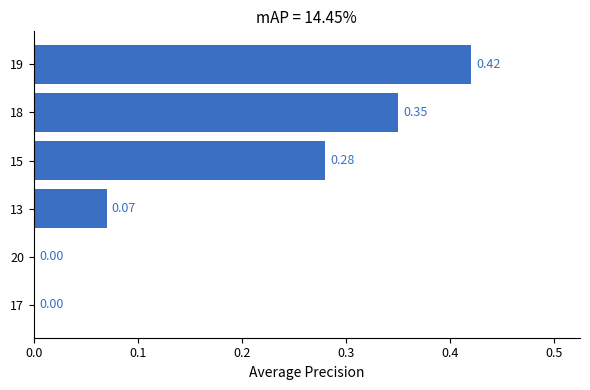

What is the sum of all values?

1.1